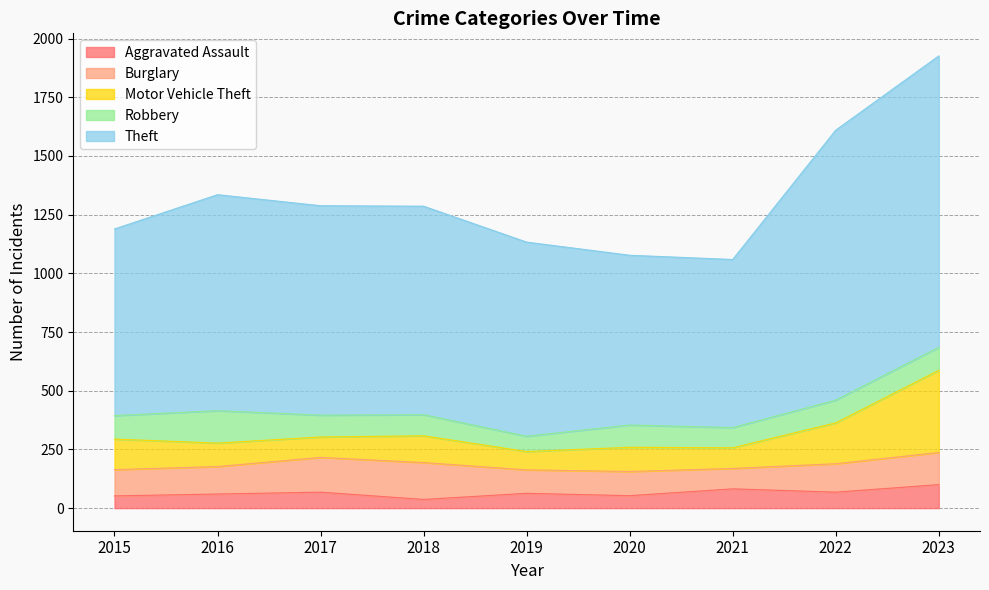

In Motor Vehicle Theft, how many points are higher than both neighbors (excluding endpoints)?

2